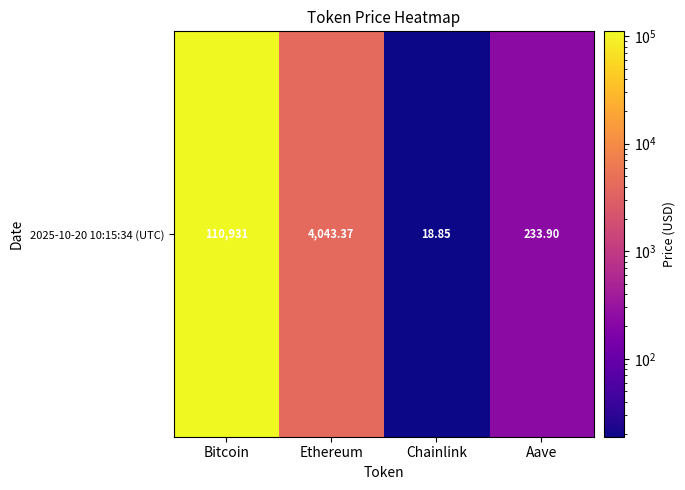

At which category does the chart reach its minimum across all series?

Chainlink